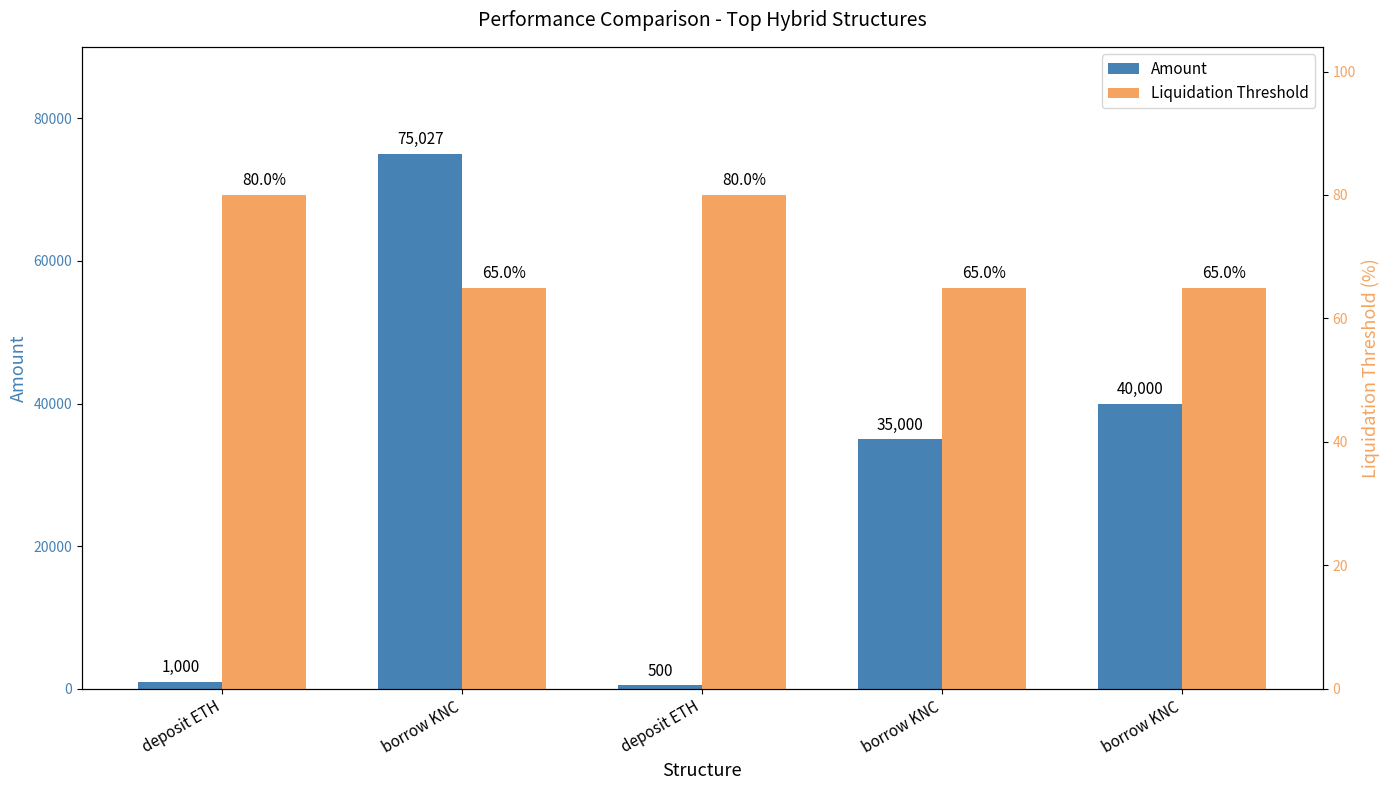

What is the difference between the second highest and second lowest values in the Amount series?

39000.0